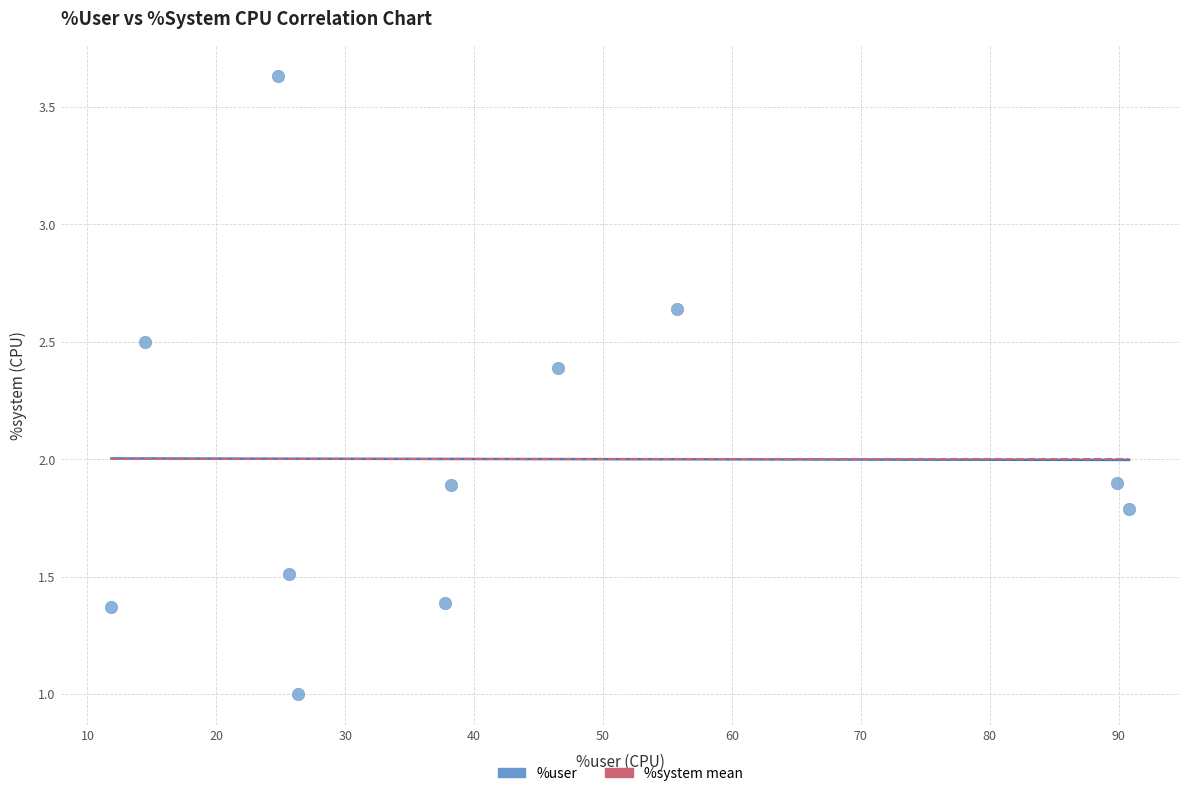

What is the average X value?

42.0